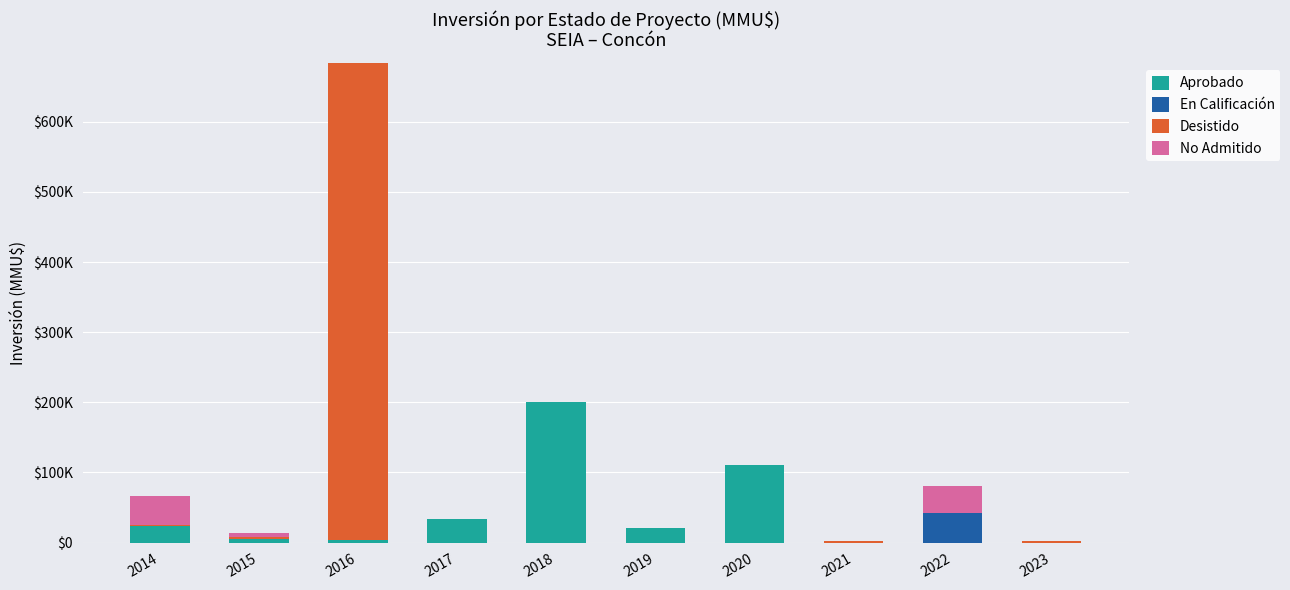

Are the bars horizontal?

No